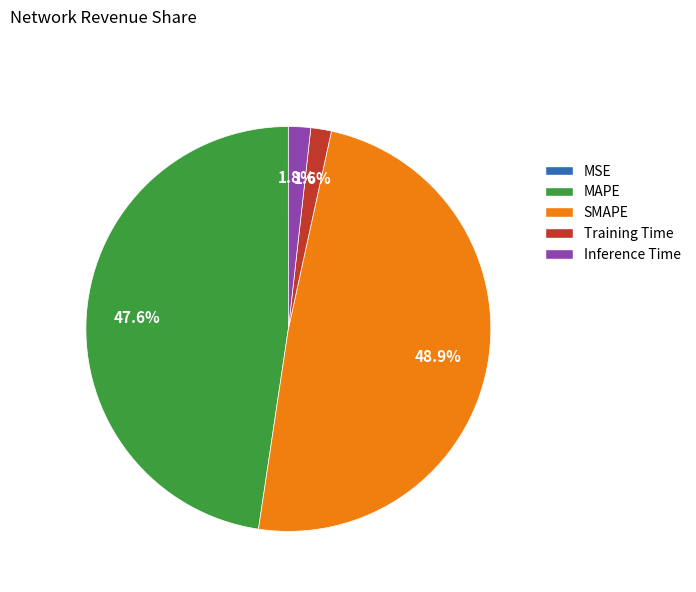

To the nearest percent, what percentage of the pie is Training Time?

2%